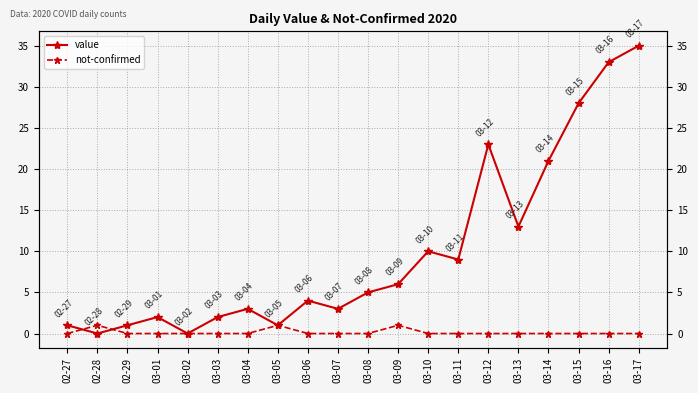

At how many categories does at least one series exceed 4?

10